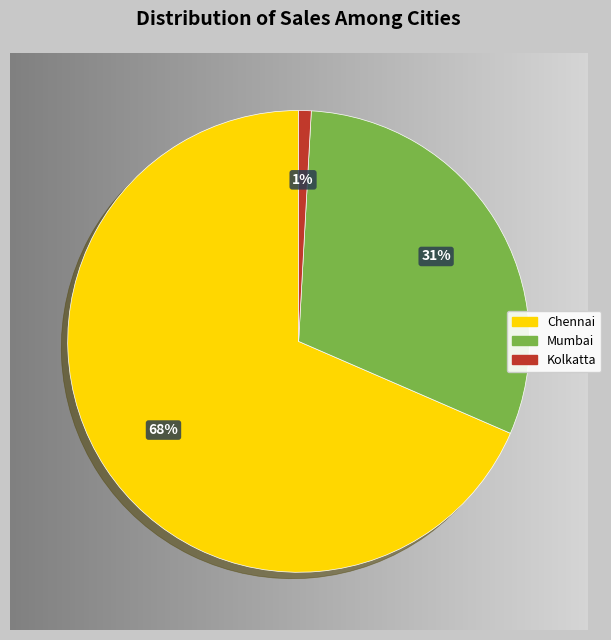

Count the number of slices in the pie.

3